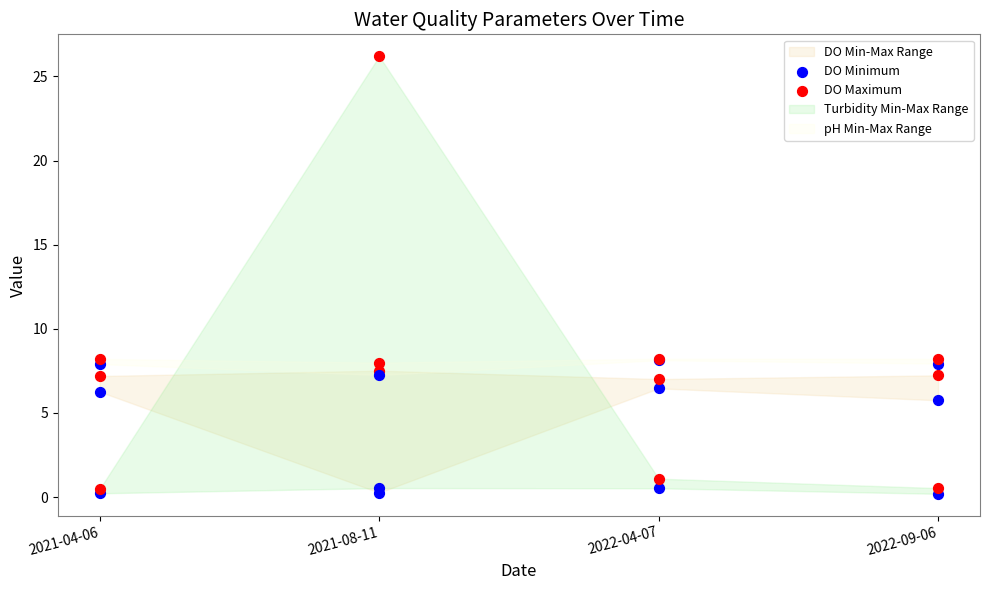

Which series has the largest Y range (max minus min)?

DO Minimum